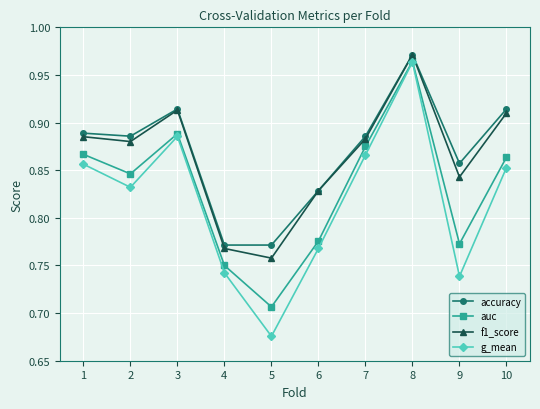

How many accuracy values are between 0 and 1?

10